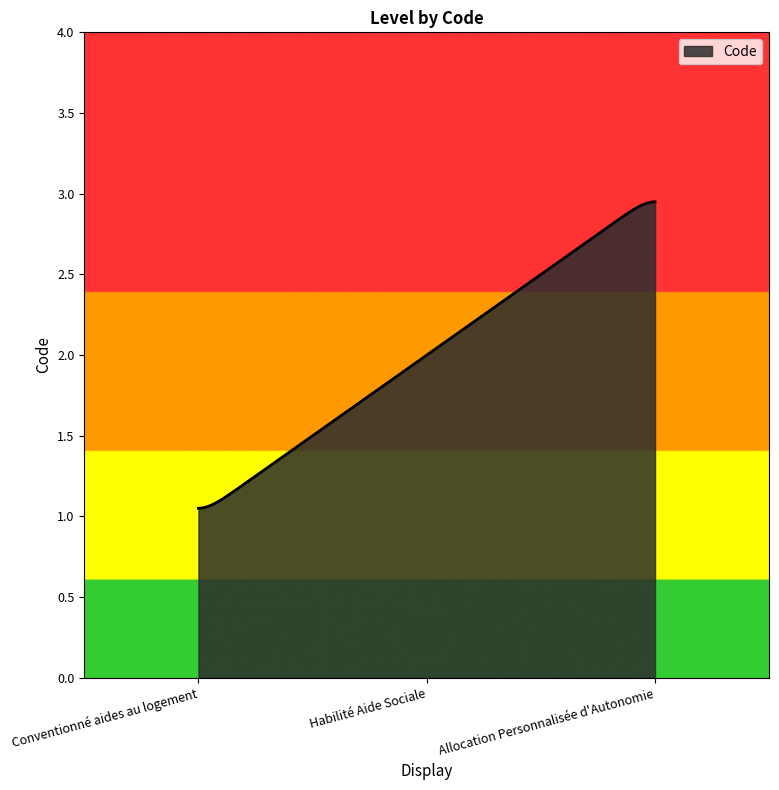

Does the chart display data point markers on the line(s)?

No